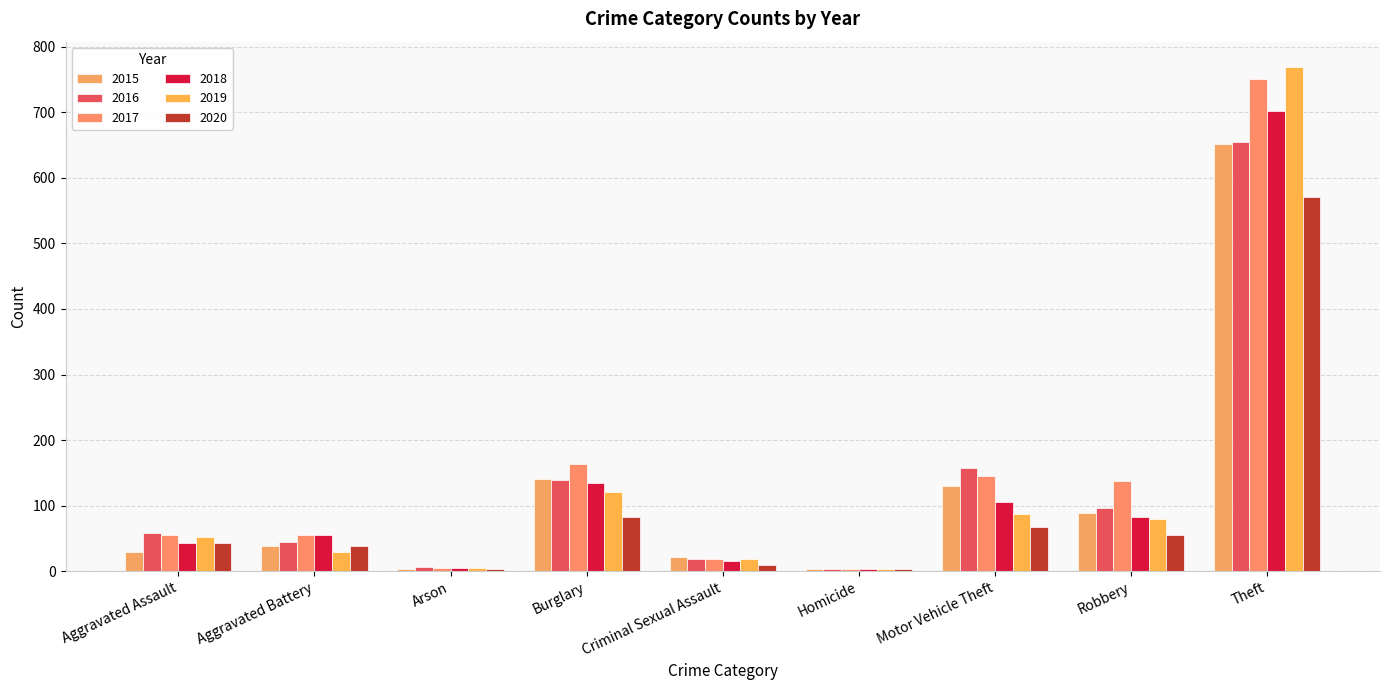

What is the difference between the second highest and minimum values in the 2017 series?

160